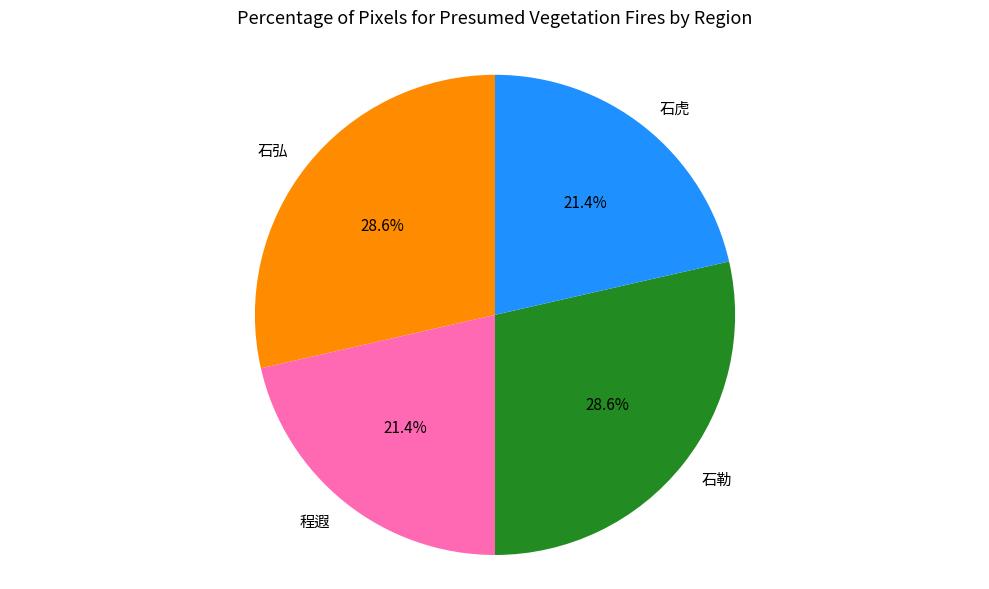

Count the number of slices in the pie.

4